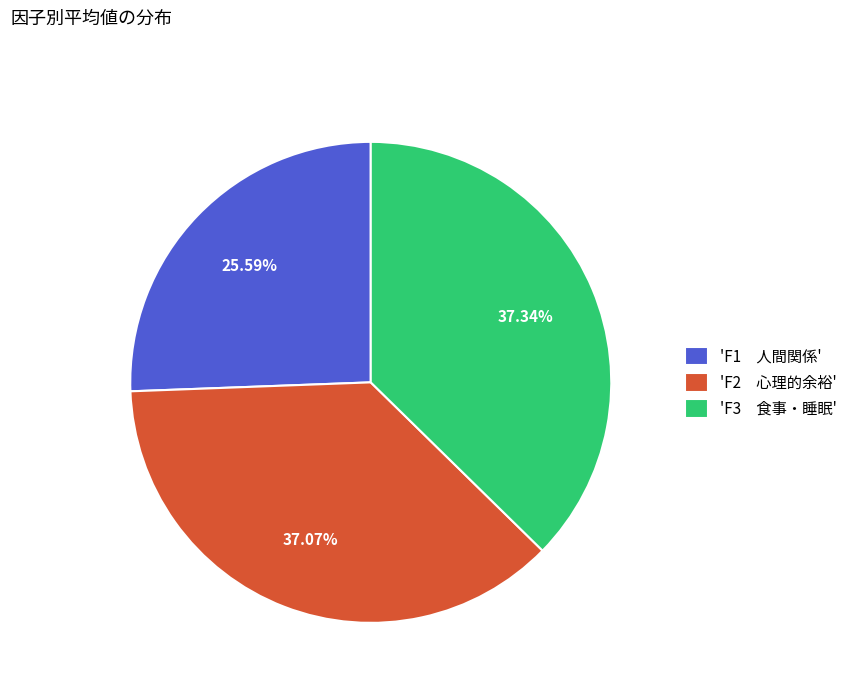

Does 'F1 人間関係' account for over 50% of the chart?

No